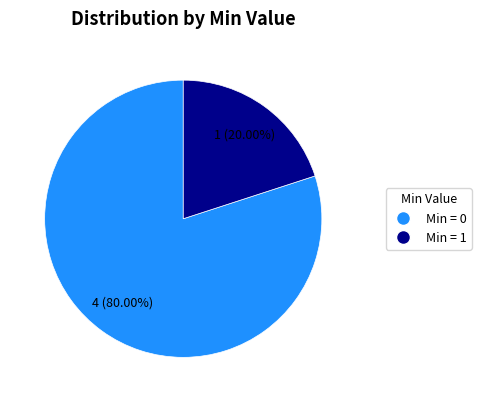

Does any single category account for the majority?

Yes